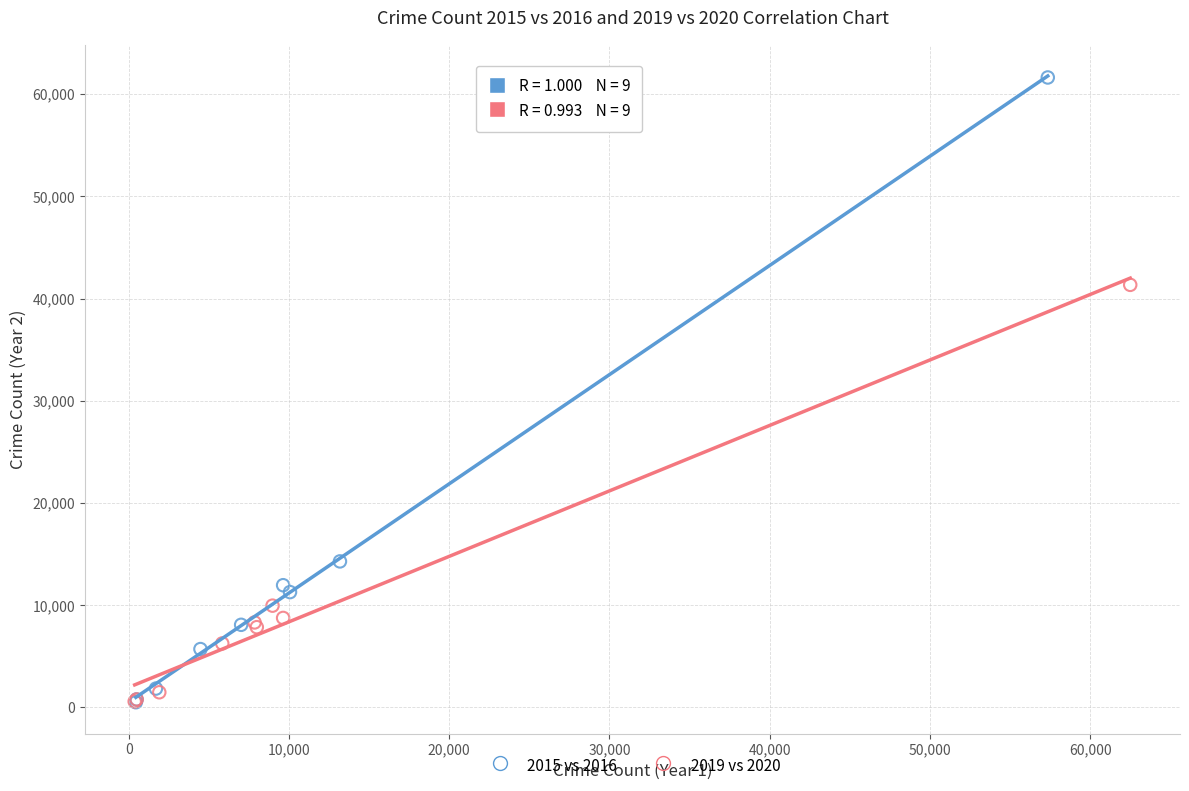

Which series contains the highest Y value?

2015 vs 2016